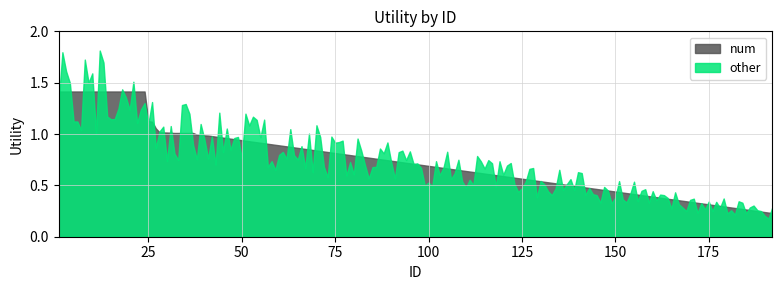

True or false: other and num intersect in this chart.

True